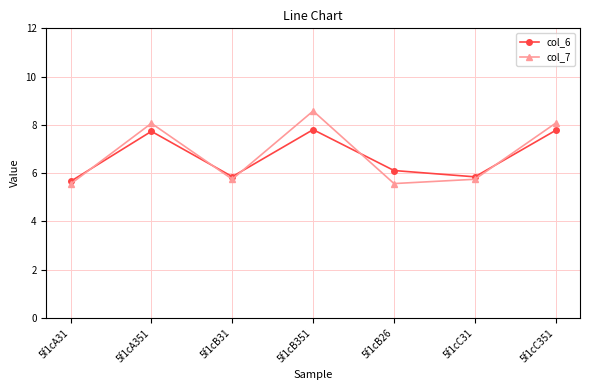

True or false: col_6 has a value of 3.8 at 5f1cC31.

False